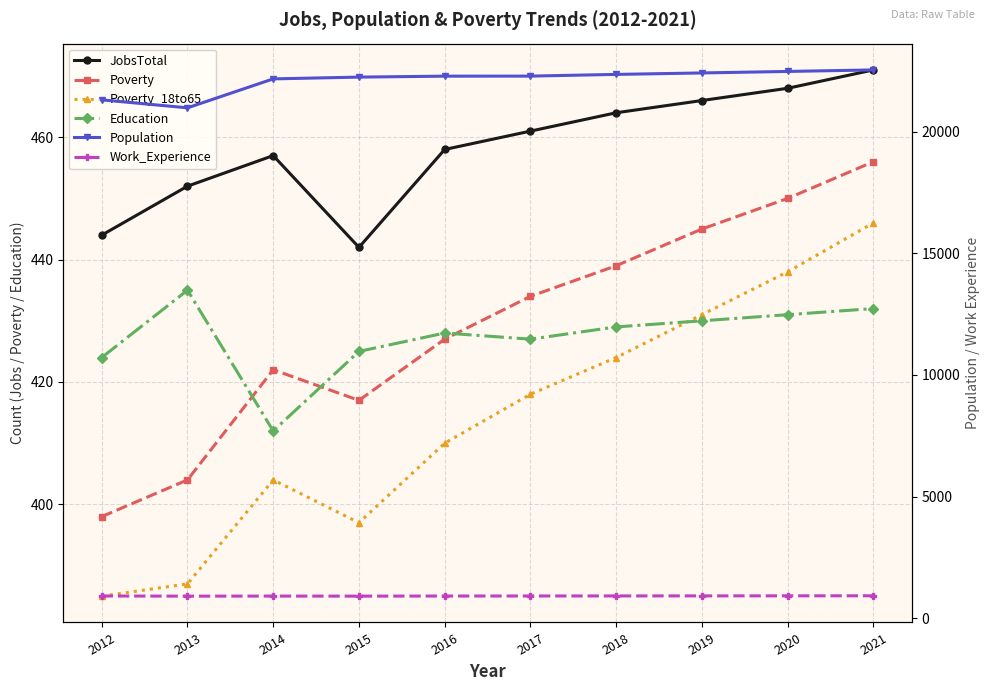

Which has a higher value, 2013 or 2015?

2013